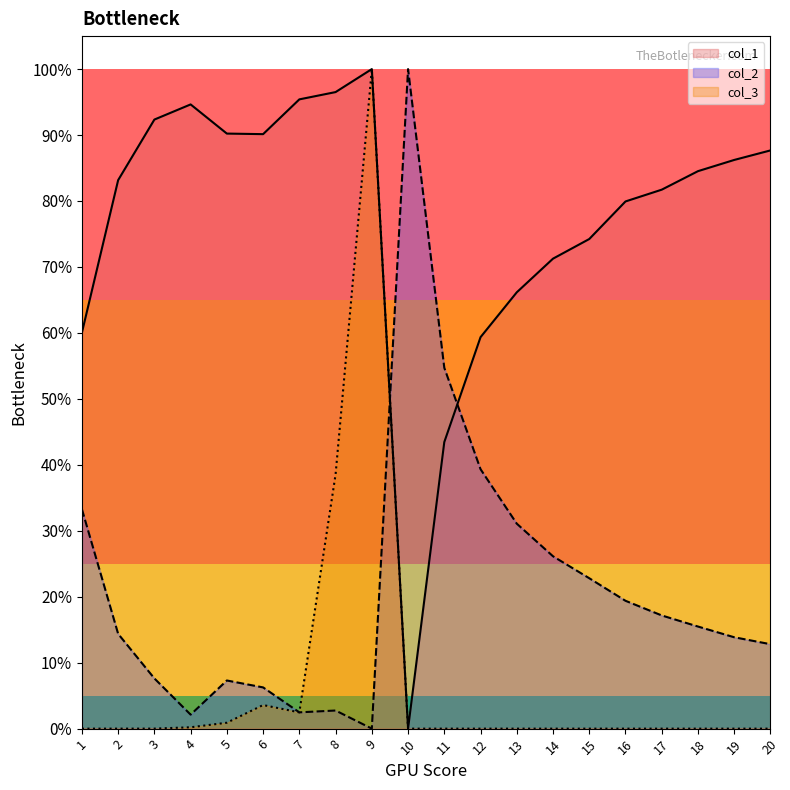

What is the sum of all col_1 values?

15.4